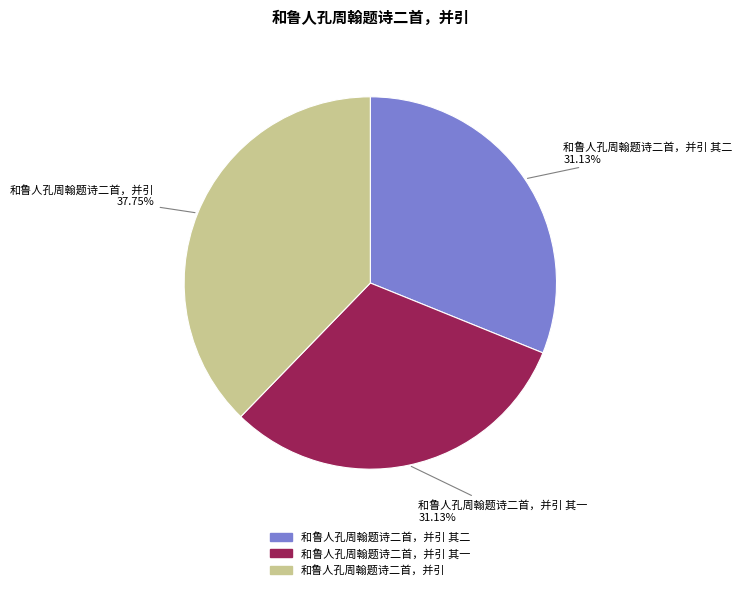

Is there any slice that represents more than half of the pie?

No